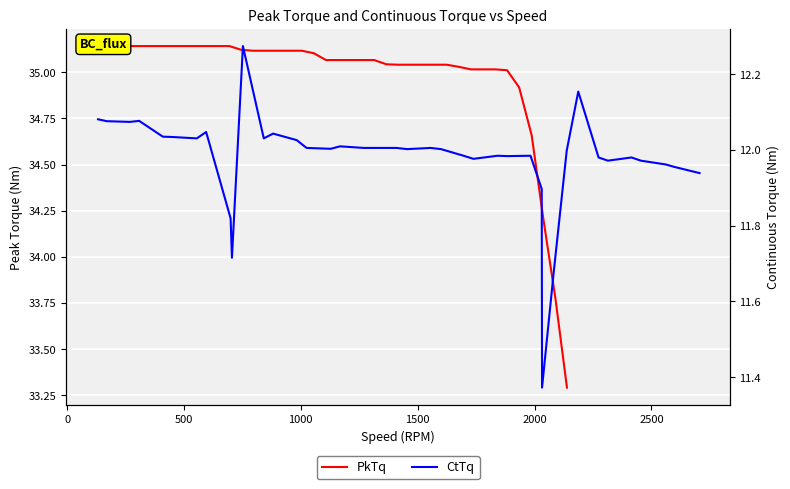

The PkTq series shows 47.0 at 20. True or false?

False